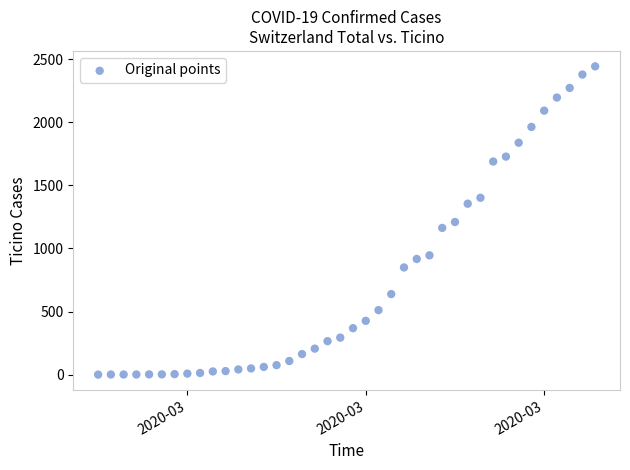

What is the range of X values (max minus min)?

39